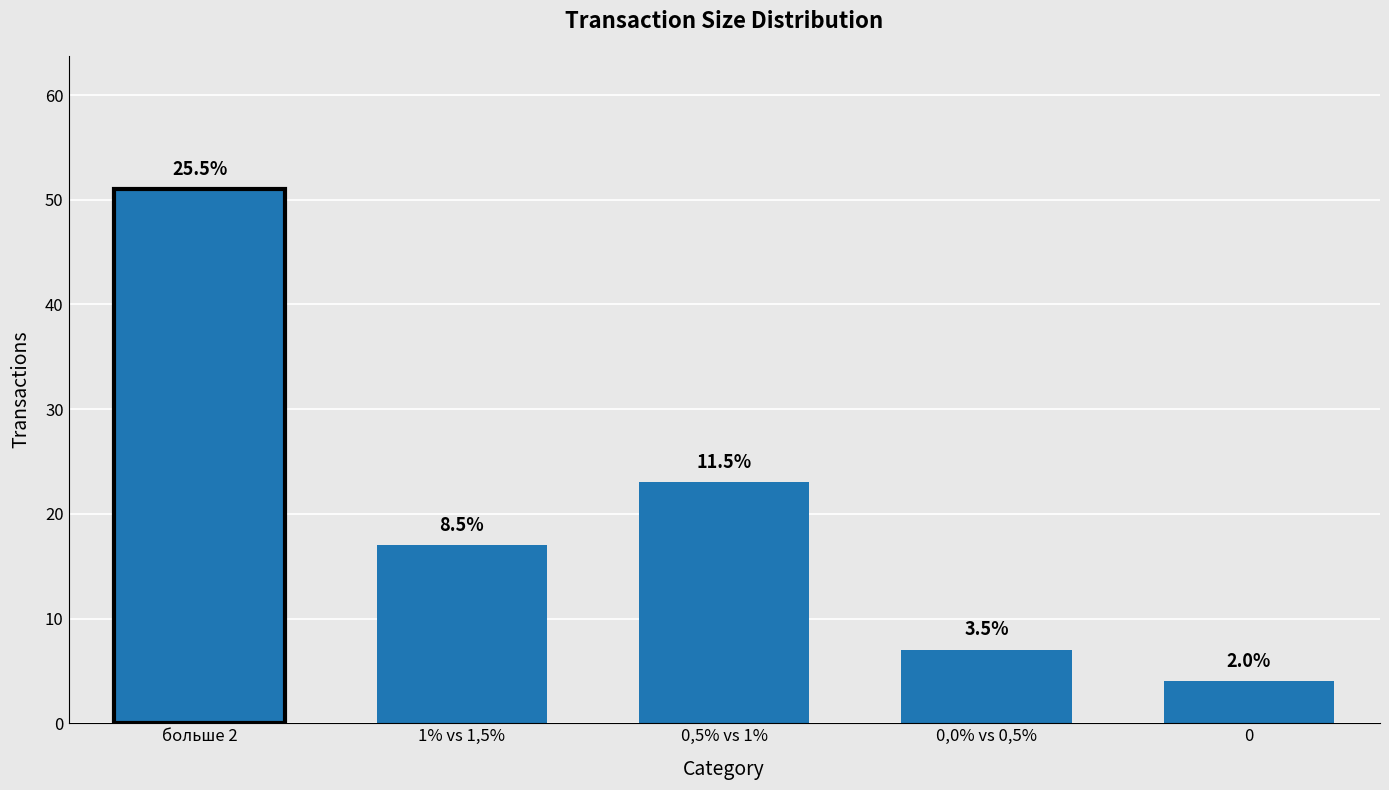

How many bars are there in total?

5